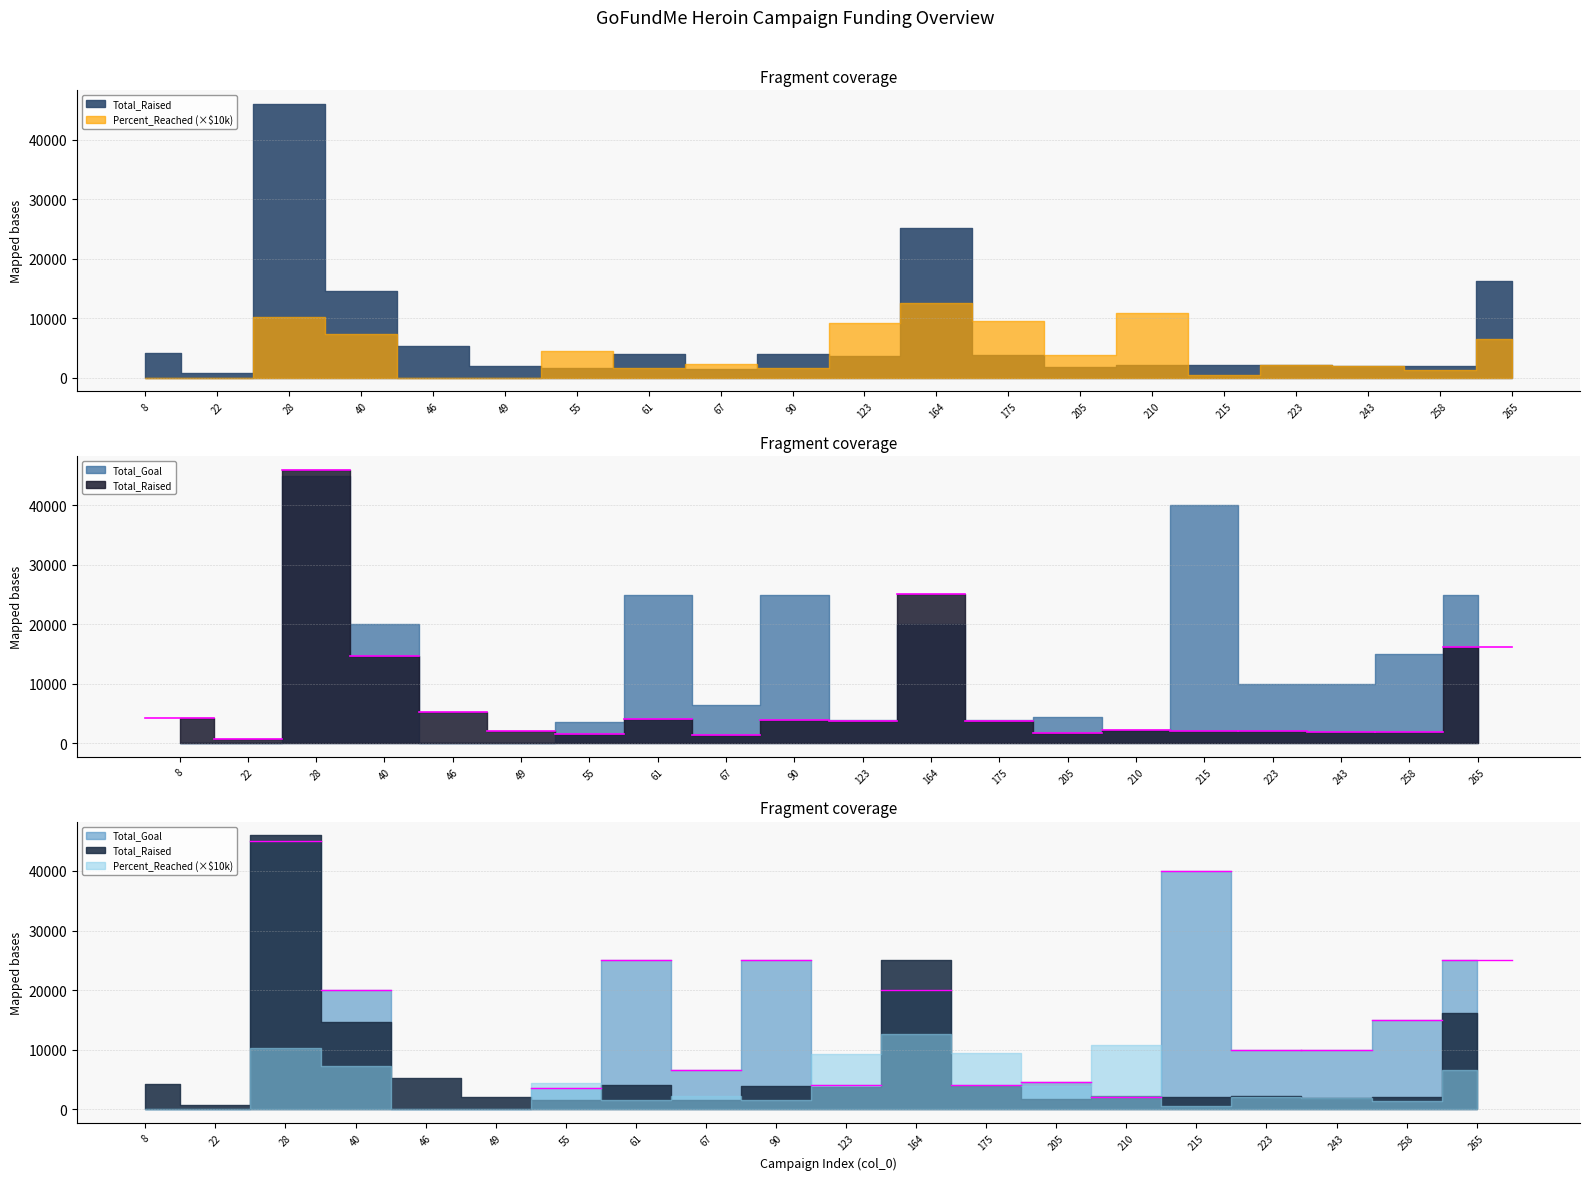

List the series in order of their overall mean, highest first.

Total_Goal, Total_Raised, Percent_Reached